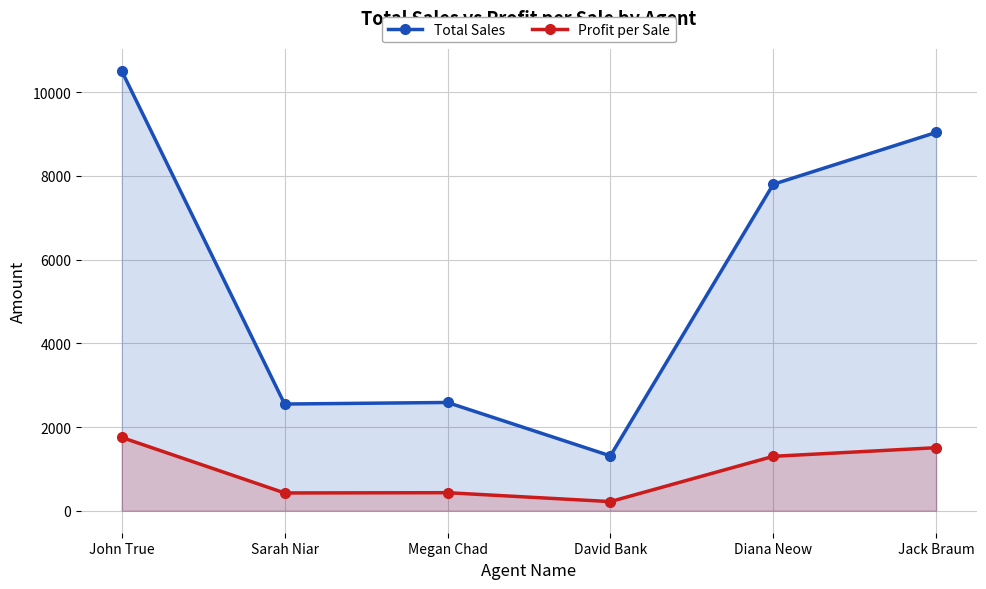

True or false: Total Sales and Profit per Sale cross at least once.

False